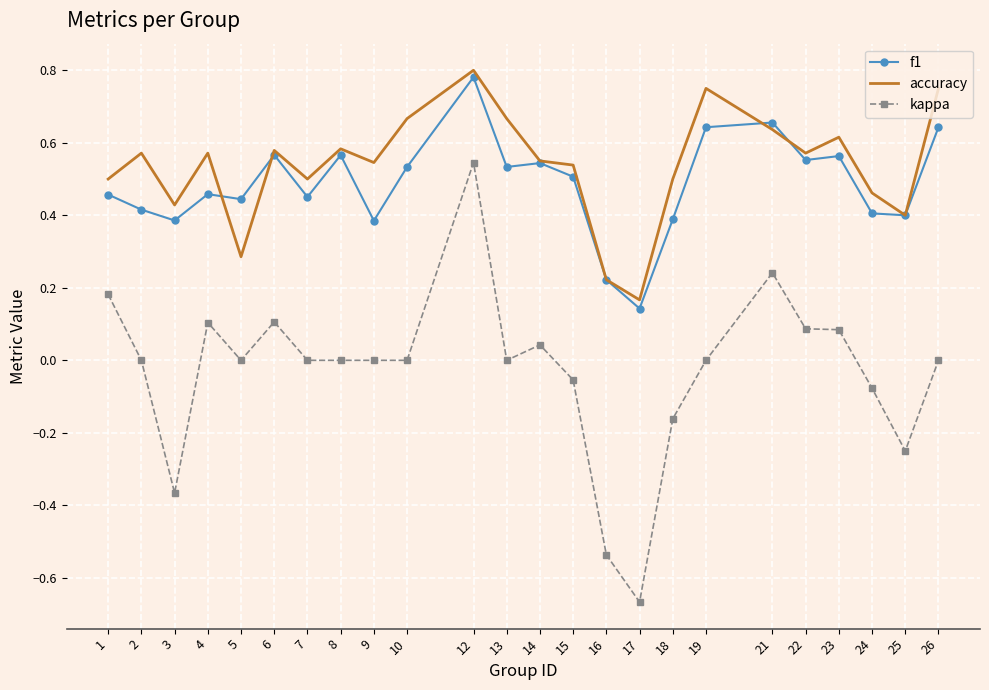

True or false: kappa and f1 cross at least once.

False